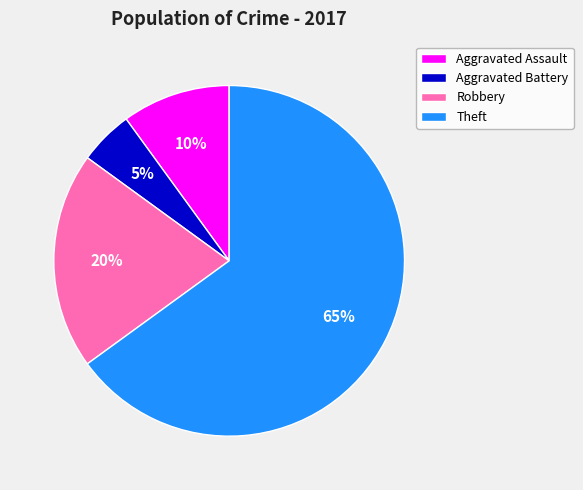

How many segments does this pie chart have?

4